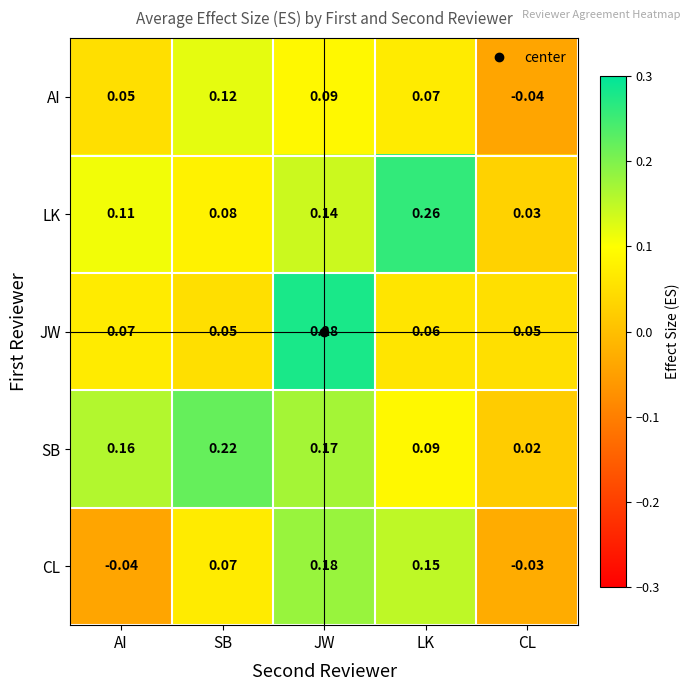

Which label corresponds to the largest value in the chart?

JW